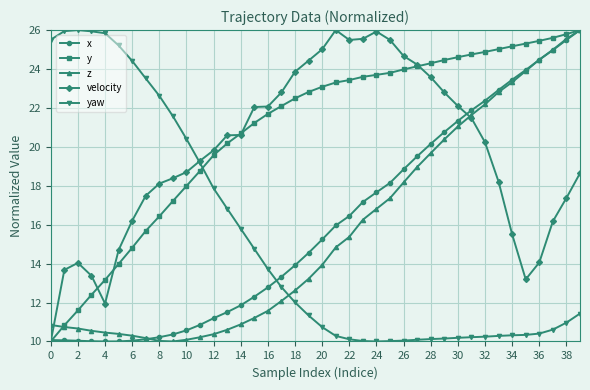

What is the smallest value displayed?

10.0